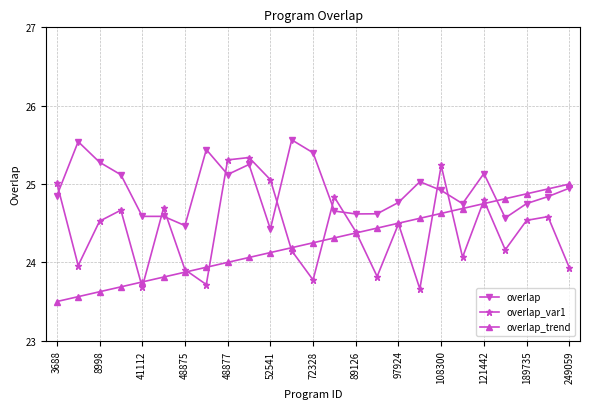

What is the value of the overlap_trend point at the 7th from the left?

23.9